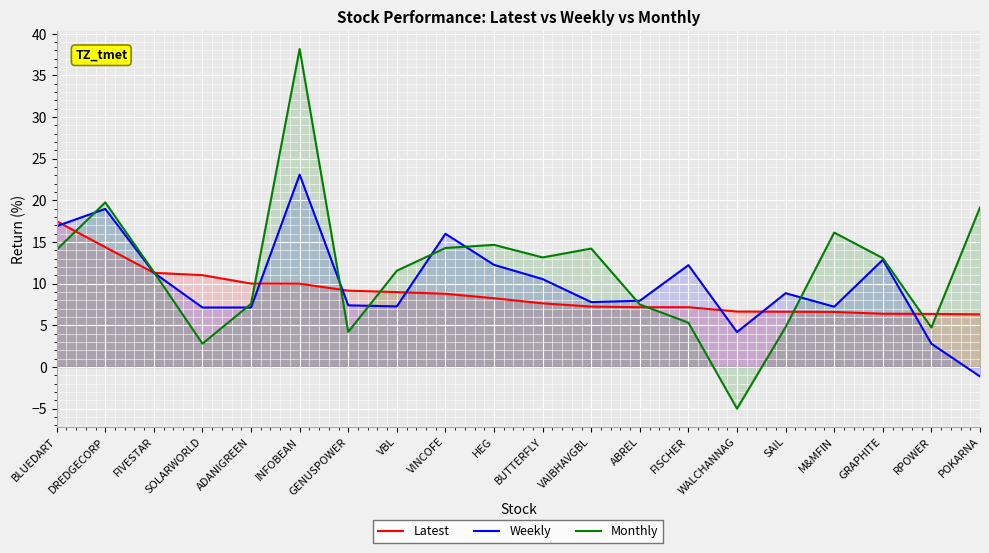

What is the value of the Monthly point at the 1st from the left?

14.1